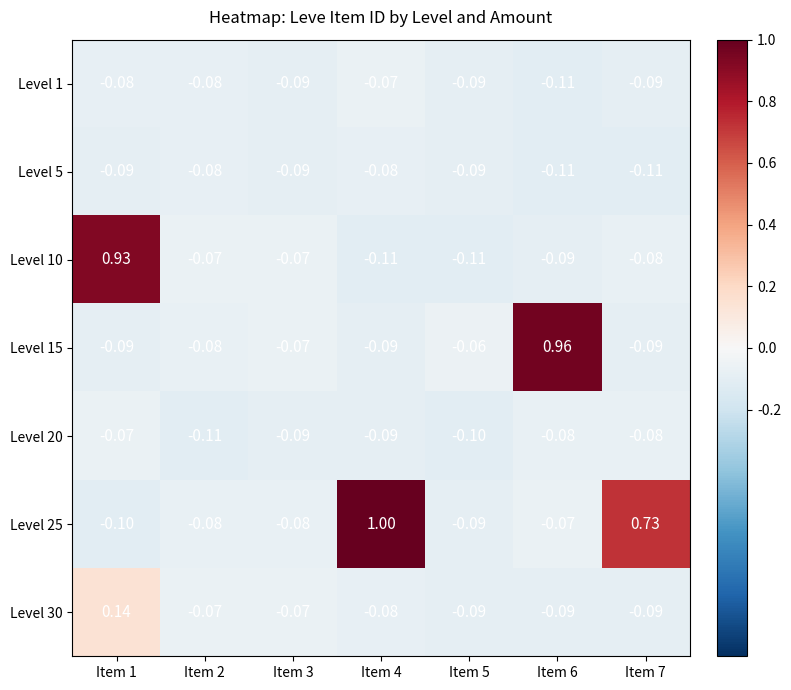

How many values in the Level 15 series are below 0?

6